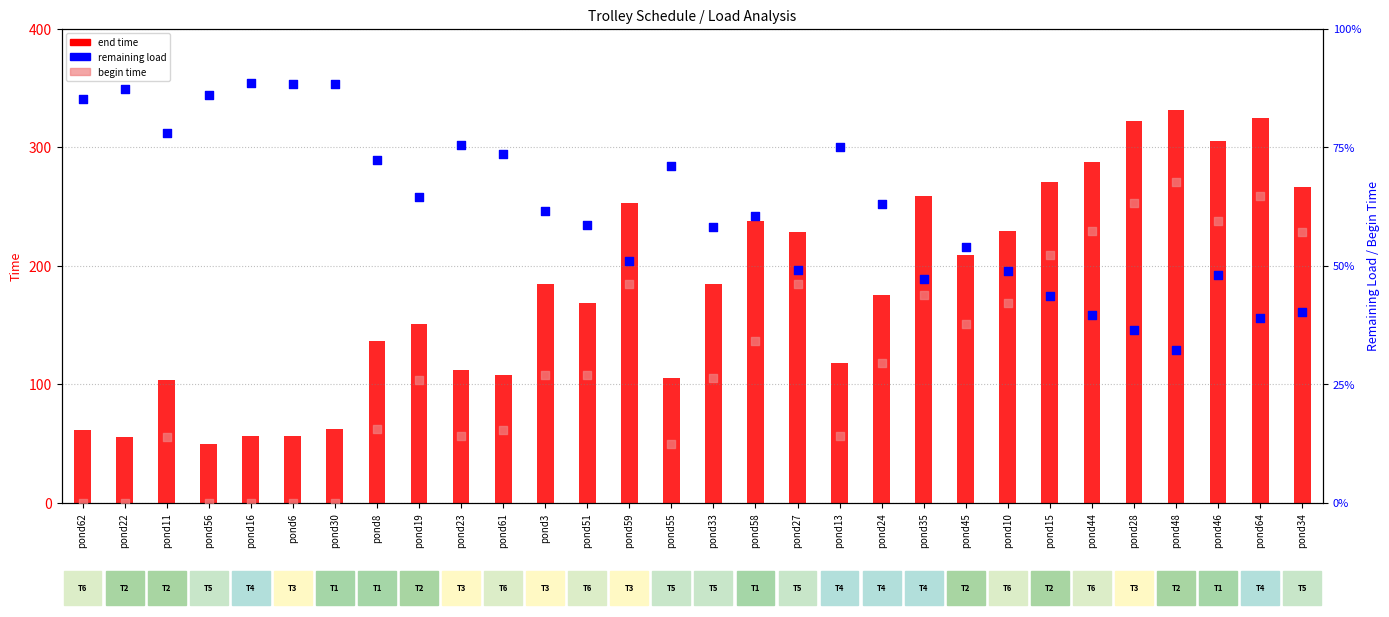

Which series has the largest total across all categories?

end time